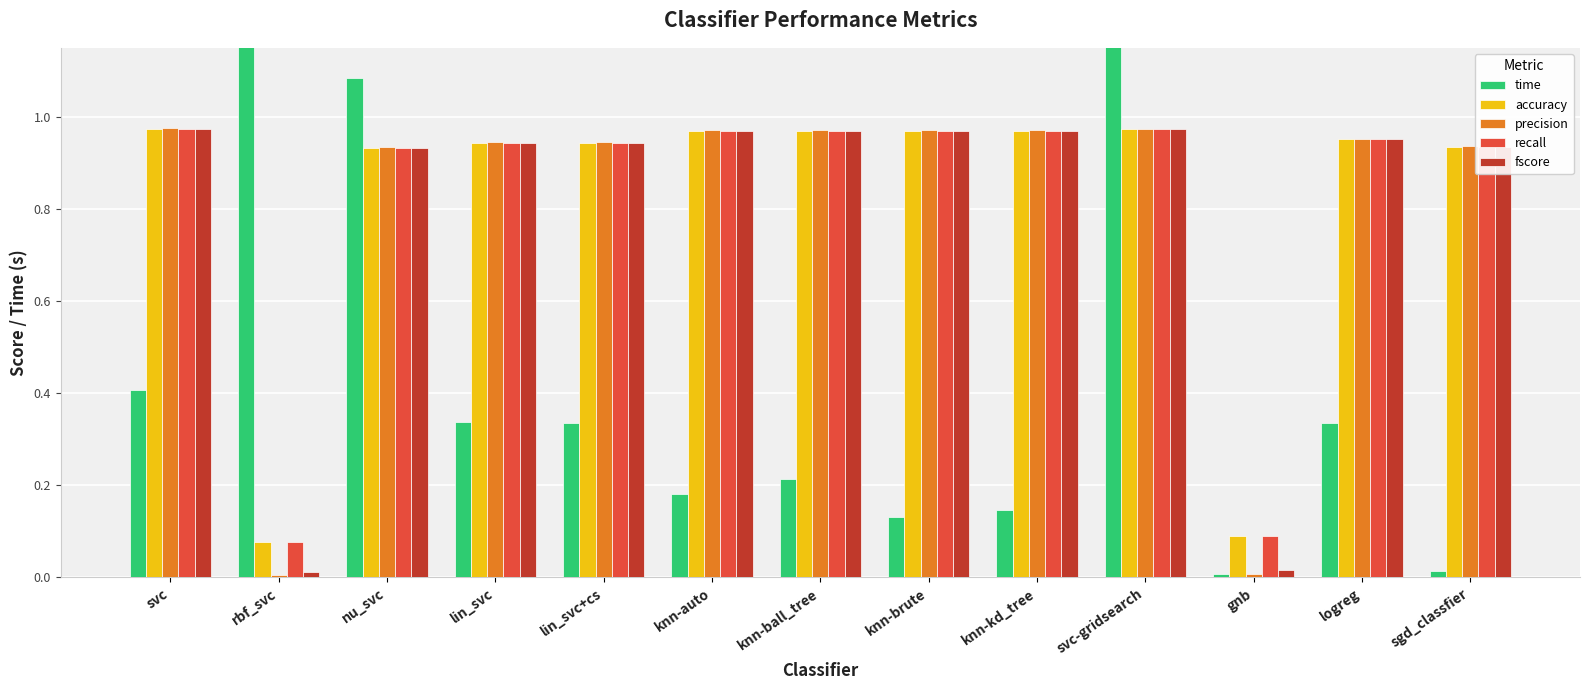

The value of accuracy at lin_svc is 0.4. True or false?

False